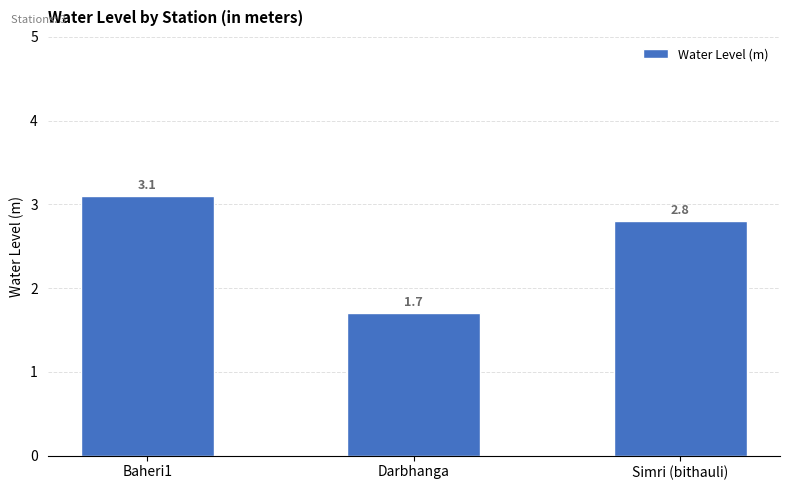

What is the change in value from Baheri1 to Darbhanga?

-1.4